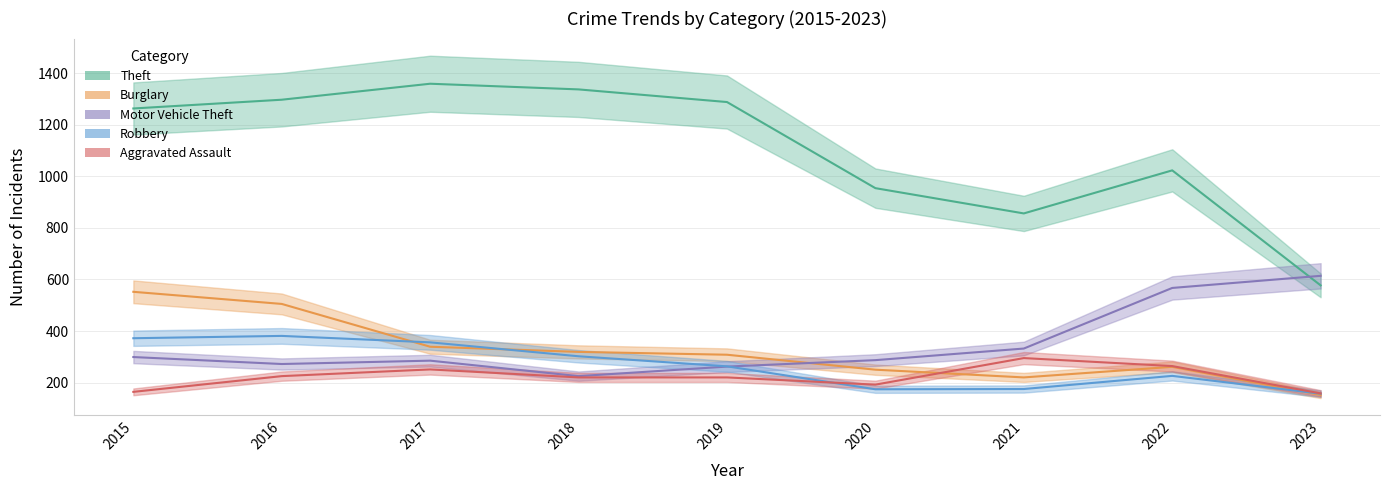

Reading right to left, list all the values displayed in this chart.

Aggravated Assault: 158	264	295	192	220	220	251	225	164
Burglary: 152	261	220	250	308	319	339	505	552
Motor Vehicle Theft: 614	567	332	287	262	225	285	272	299
Robbery: 157	226	175	174	263	302	356	381	372
Theft: 577	1023	856	954	1288	1337	1359	1297	1263